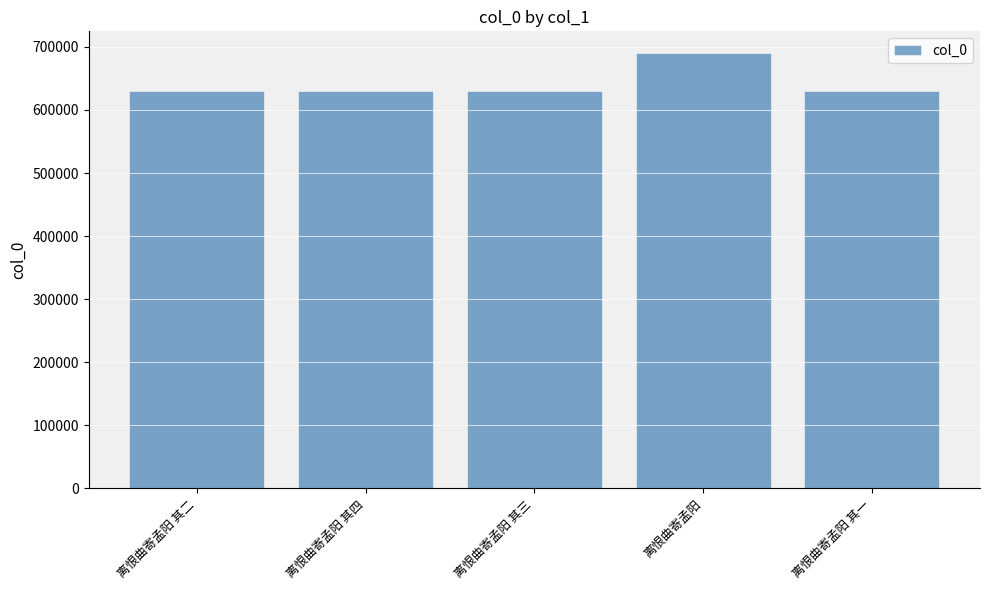

How many categories are shown in the chart?

5